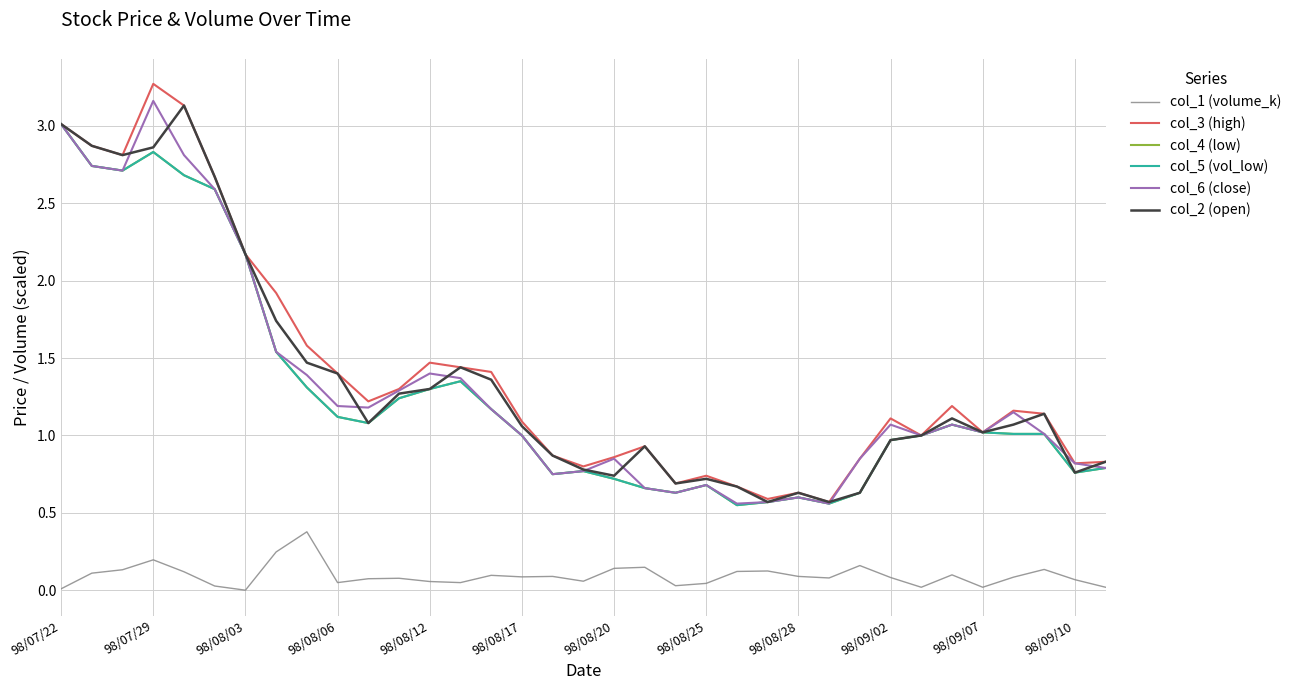

True or false: col_4 (low) has more than 1 points higher than both neighbors.

True